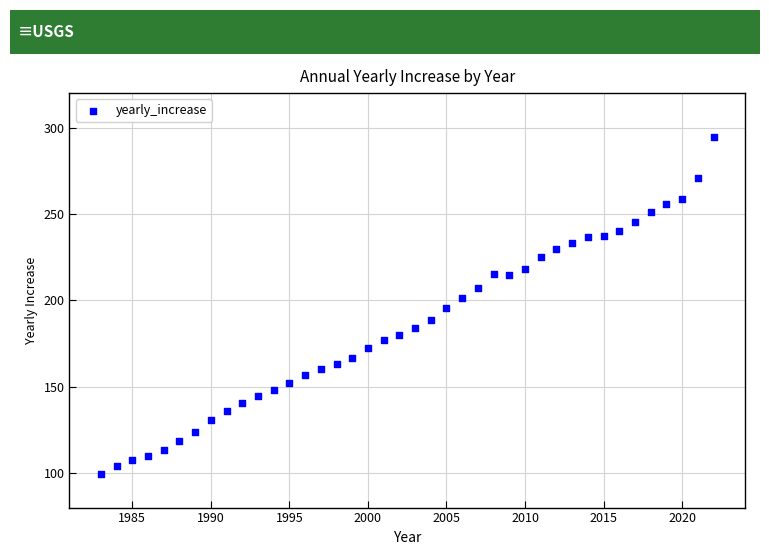

What is the range of Y values (max minus min)?

194.8